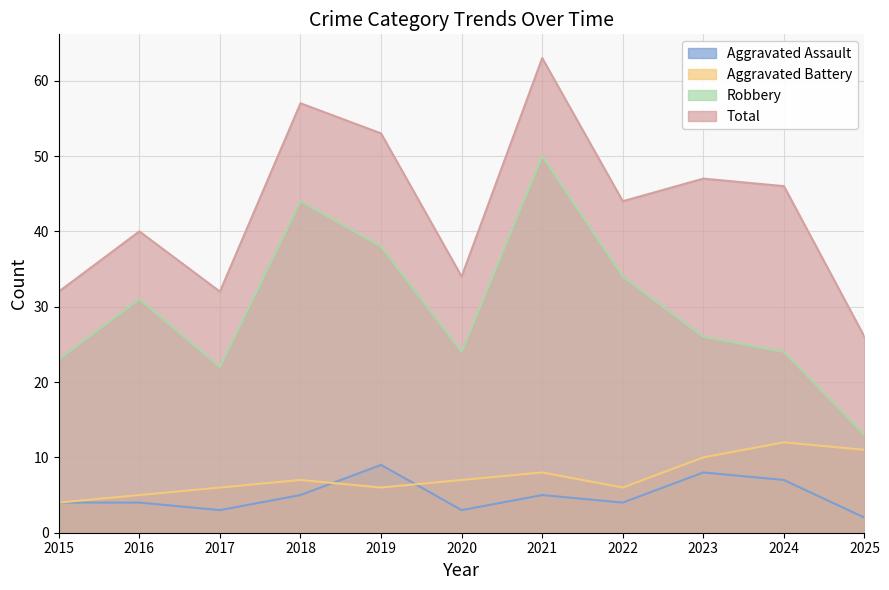

What is the approximate value of Aggravated Battery at 2023?

10